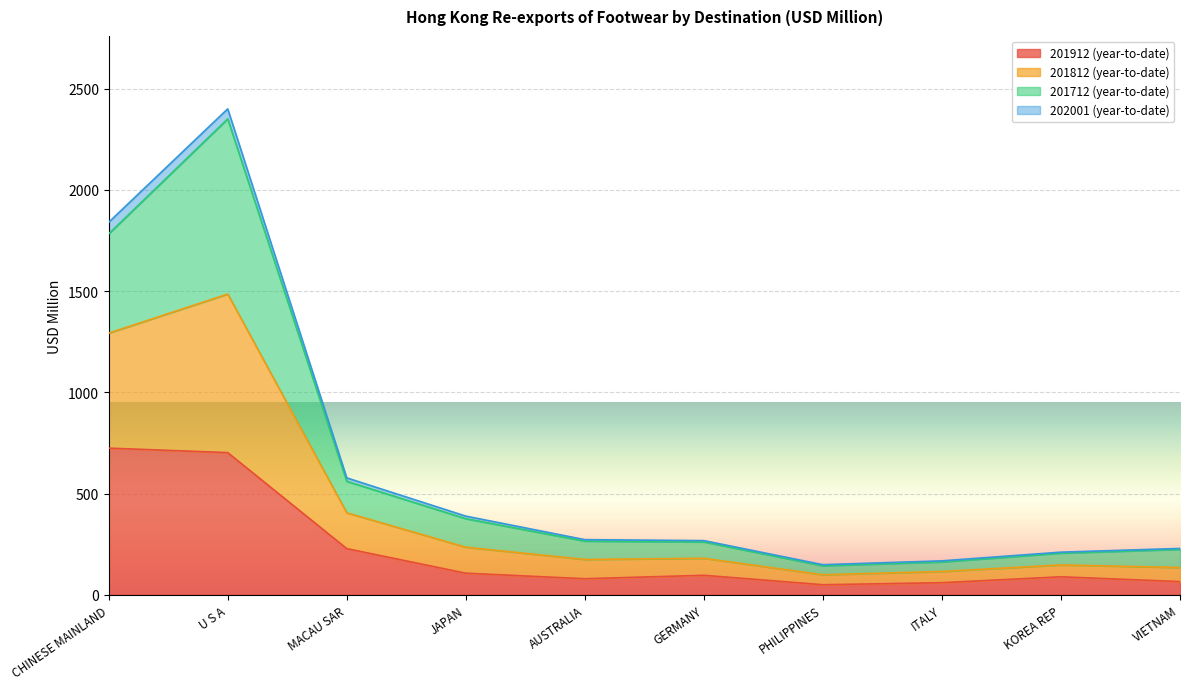

Count the number of categories in the chart.

10